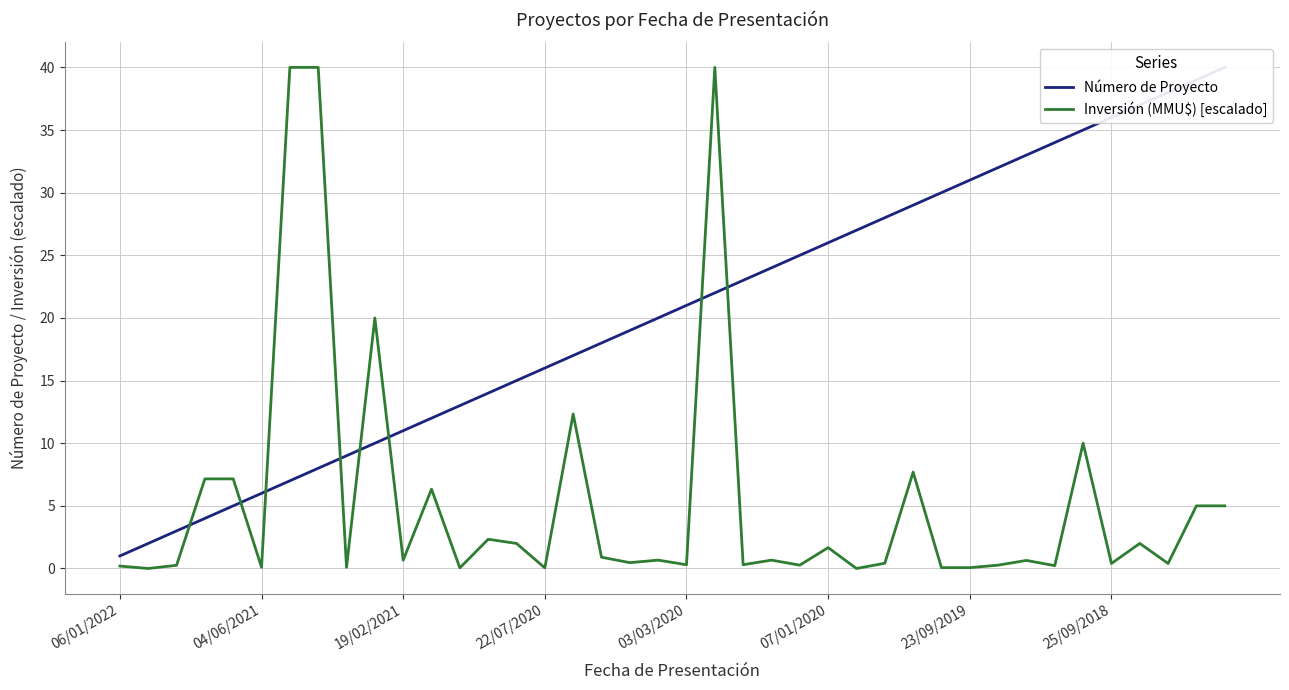

What is the highest value of the Inversión (MMU$) [escalado] series?

40.0